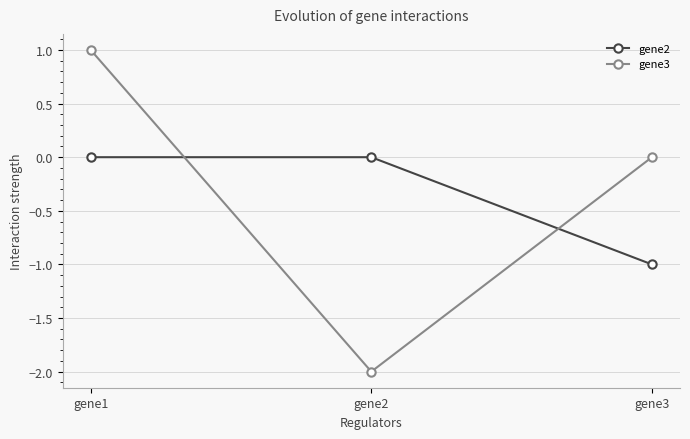

Is this an area chart (filled region under the line)?

No